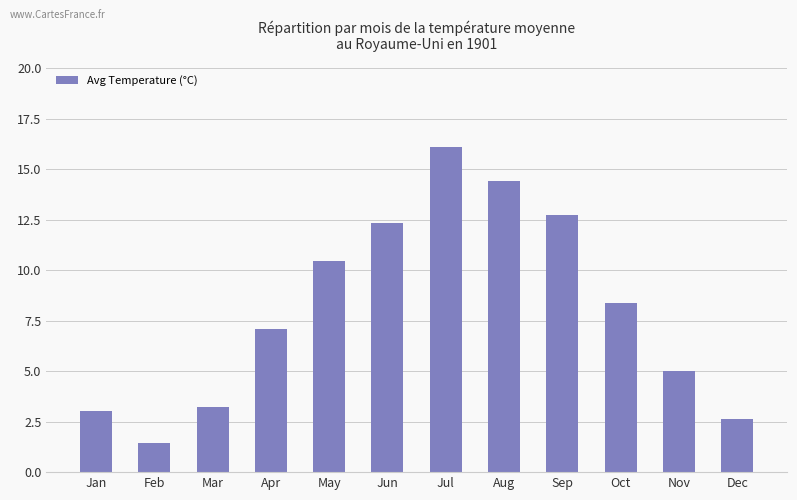

What is the approximate value at Jan?

3.0